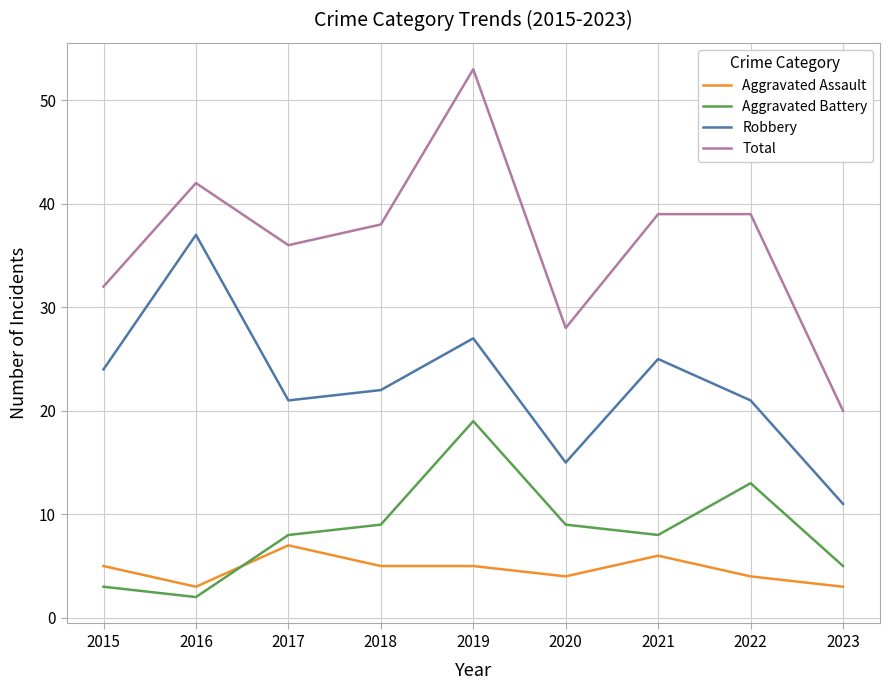

What is the sum of all Aggravated Battery values?

76